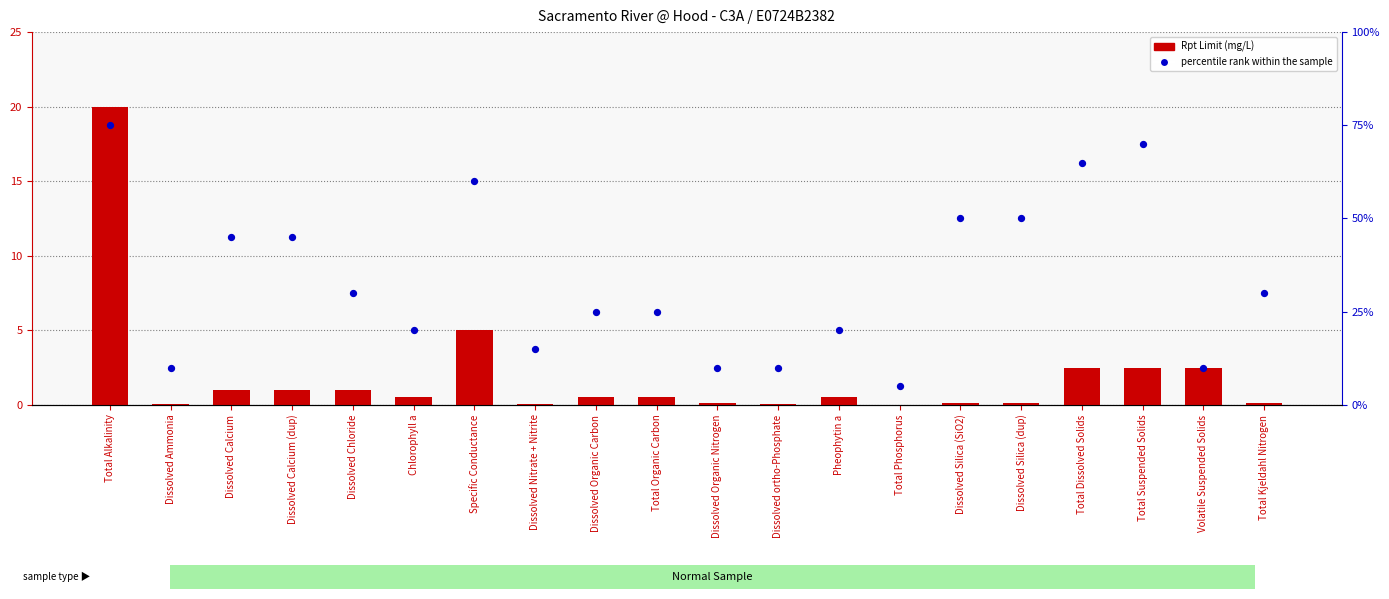

Which series has the largest total across all categories?

percentile rank within the sample